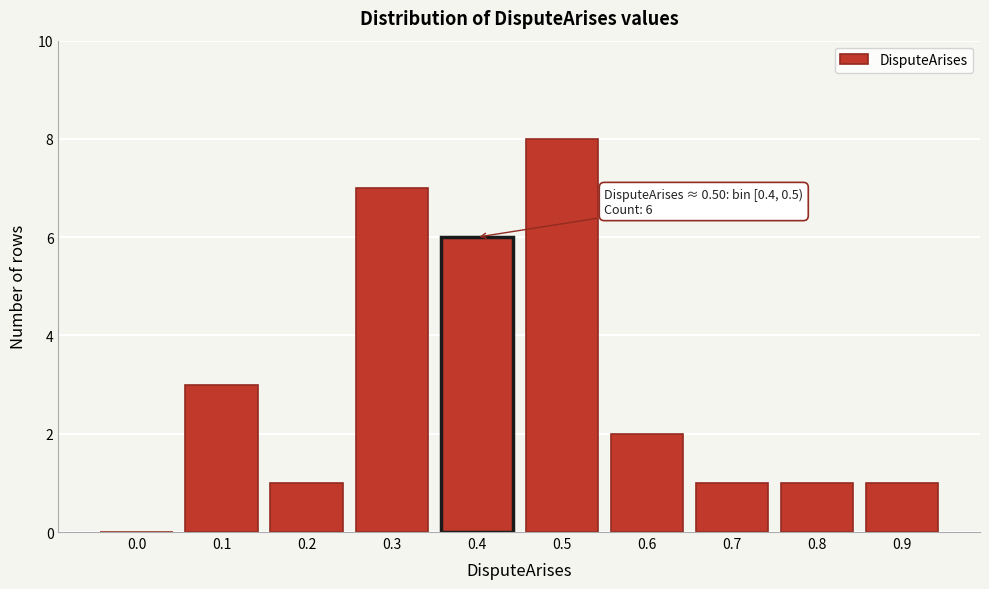

Reading left to right, transcribe all the data shown in this chart.

0.0=0	0.1=3	0.2=1	0.3=7	0.4=6	0.5=8	0.6=2	0.7=1	0.8=1	0.9=1